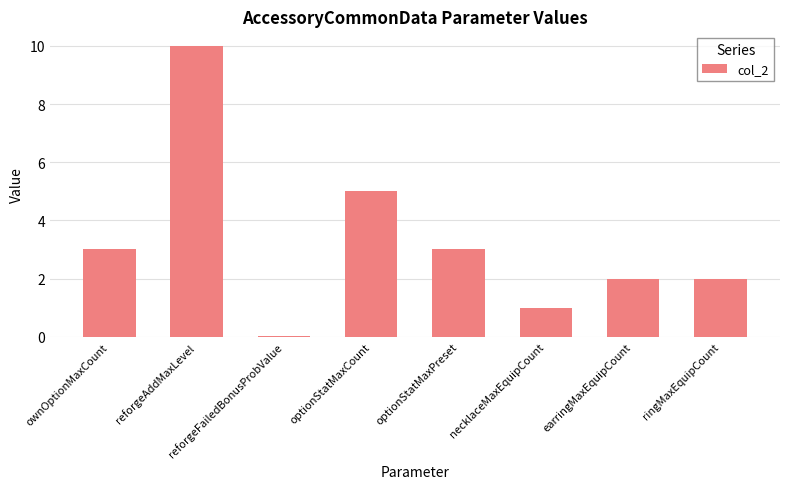

What is the sum of the values at optionStatMaxPreset and necklaceMaxEquipCount?

4.0